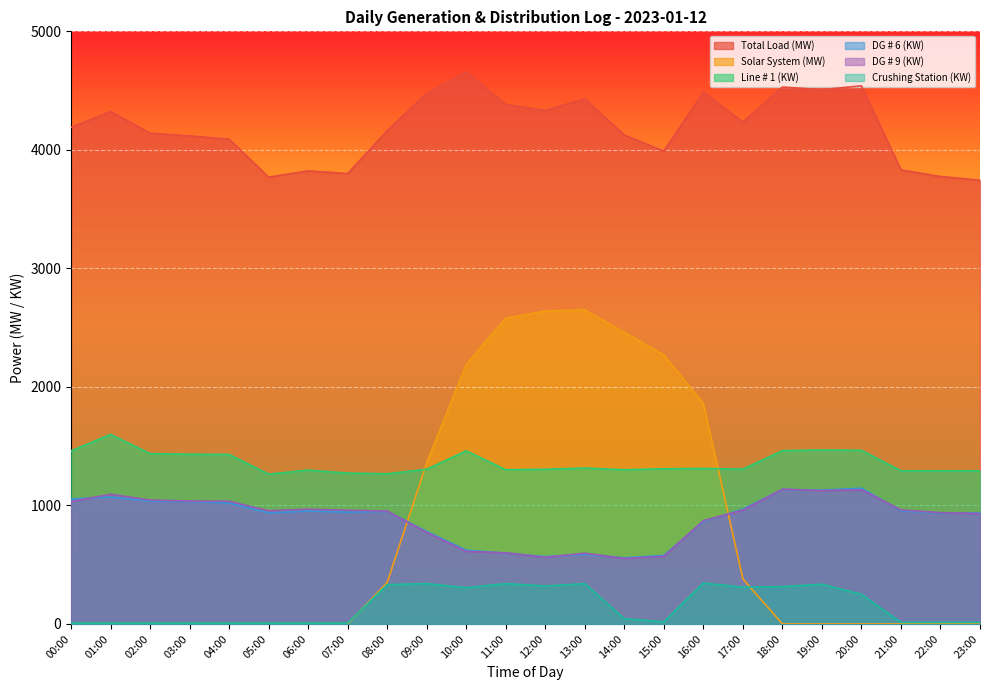

Reading left to right, what are all the values shown in this chart?

Total Load (MW): 4189	4323	4141	4118	4090	3770	3823	3800	4162	4477	4659	4383	4333	4430	4125	3990	4485	4235	4530	4508	4540	3831	3775	3744
Solar System (MW): 0	0	0	0	0	0	0	0	350	1360	2190	2580	2640	2650	2460	2270	1860	380	0	0	0	0	0	0
Line # 1 (KW): 1460	1599	1437	1432	1430	1264	1298	1273	1267	1305	1460	1301	1305	1315	1301	1309	1312	1306	1462	1468	1465	1292	1292	1292
DG # 6 (KW): 1054	1071	1037	1033	1021	937	953	943	950	780	622	598	568	588	558	578	865	968	1135	1129	1145	955	935	938
DG # 9 (KW): 1033	1094	1045	1037	1035	955	968	959	952	772	612	600	562	597	552	570	872	960	1137	1125	1132	962	939	931
Crushing Station (KW): 7	7	7	7	7	7	7	7	332	340	306	340	320	340	44	19	345	310	315	335	250	13	13	13